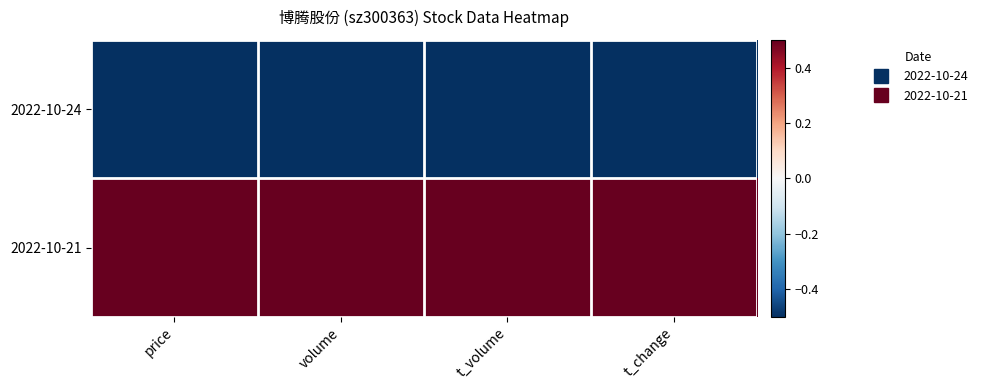

Reading left to right, extract all data points from this chart.

2022-10-24: price=-1	volume=-1	t_volume=-1	t_change=-1
2022-10-21: price=1	volume=1	t_volume=1	t_change=1